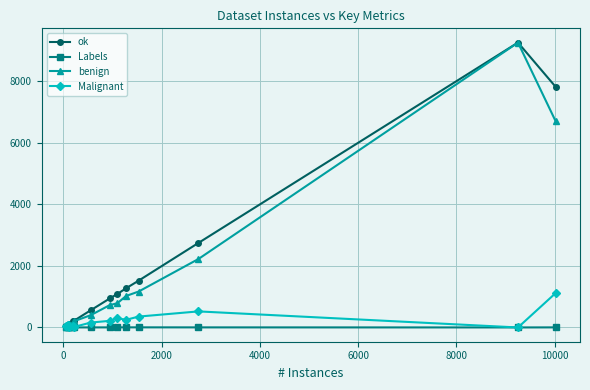

What is the greatest value displayed?

9251